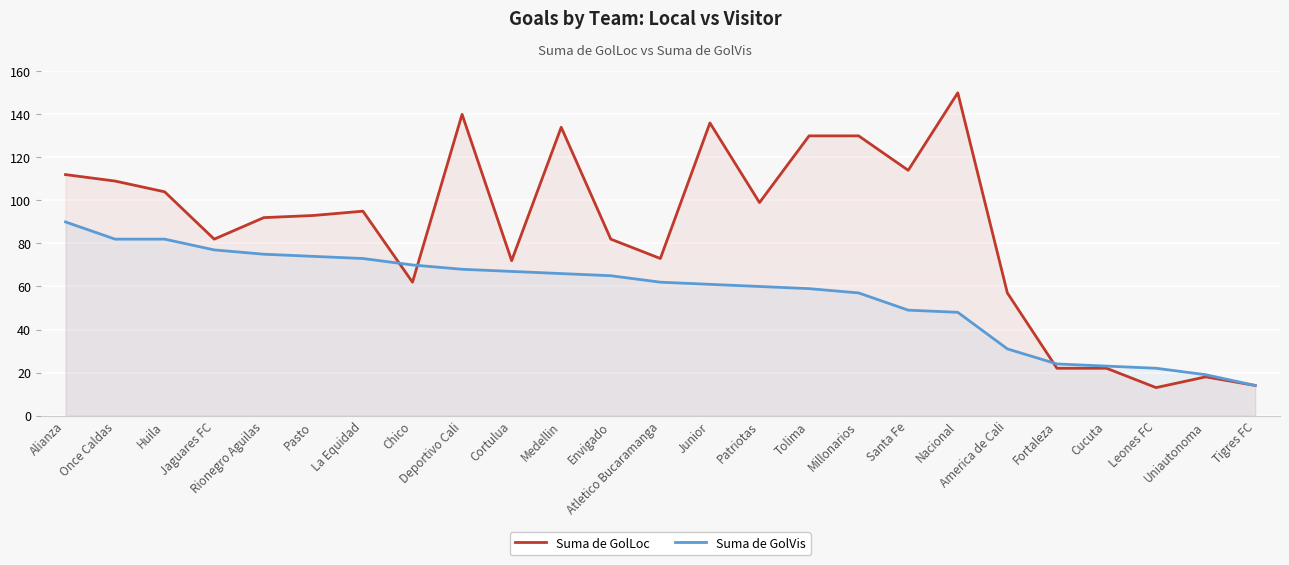

How many categories are shown in the chart?

25